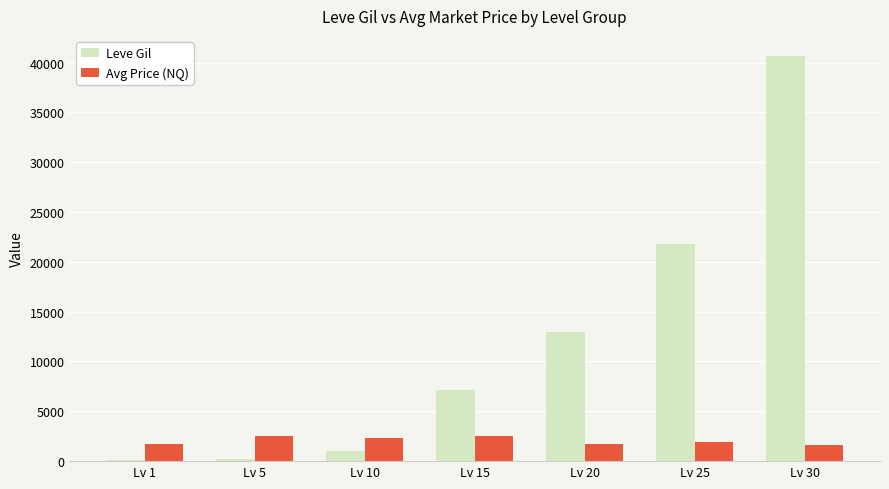

Rank the series at Lv 25 from lowest to highest value.

Avg Price (NQ), Leve Gil